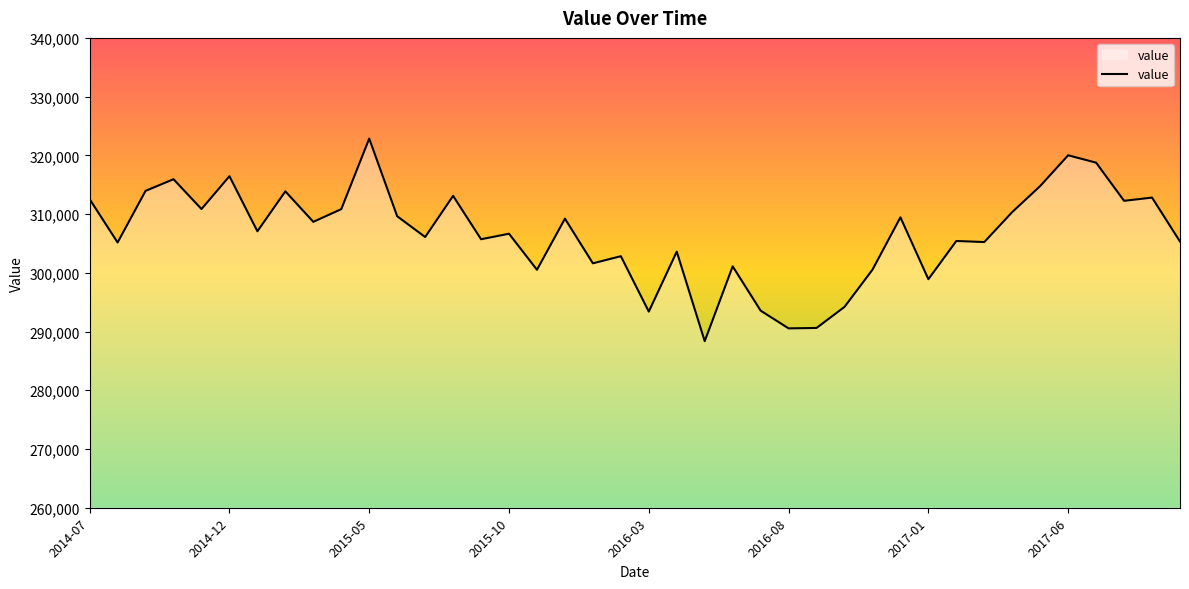

What is the maximum value shown in the chart?

322850